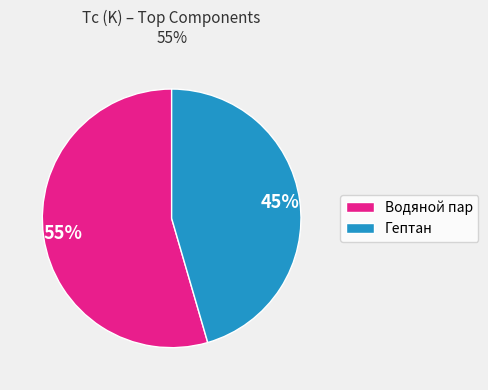

Approximately how many times larger is the value at Гептан compared to Водяной пар?

0.8